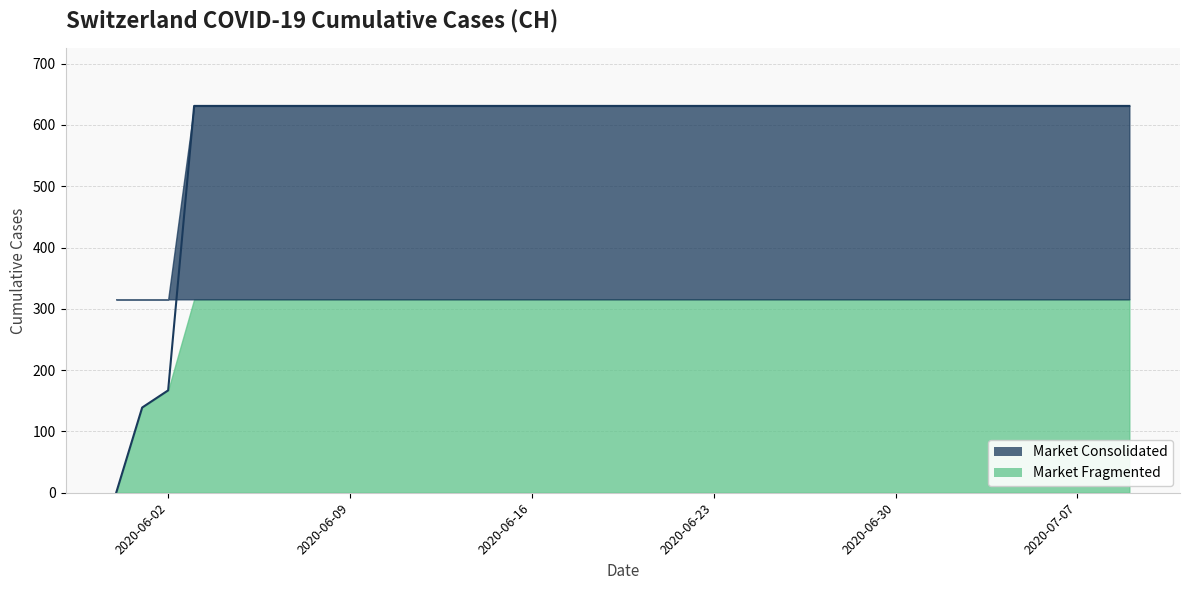

Does the chart display data point markers on the line(s)?

No